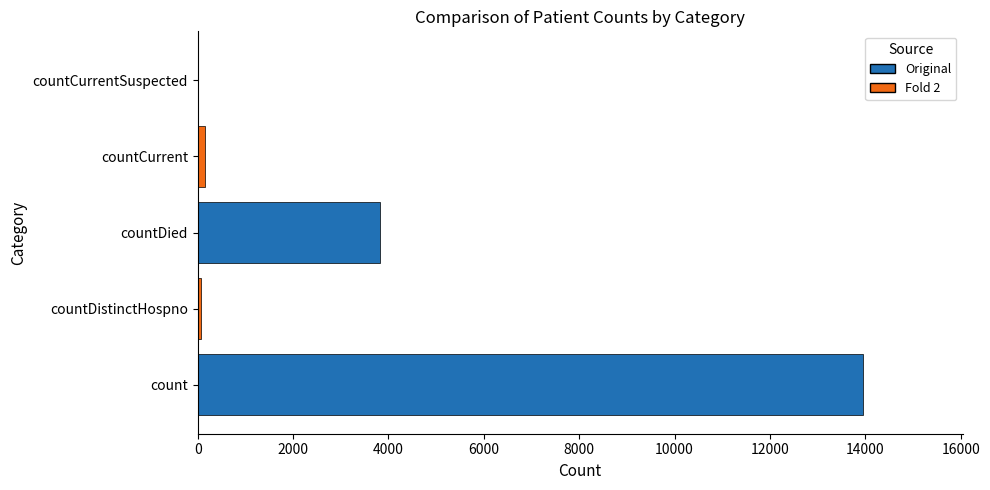

The chart shows a value of 13947 at count. True or false?

True